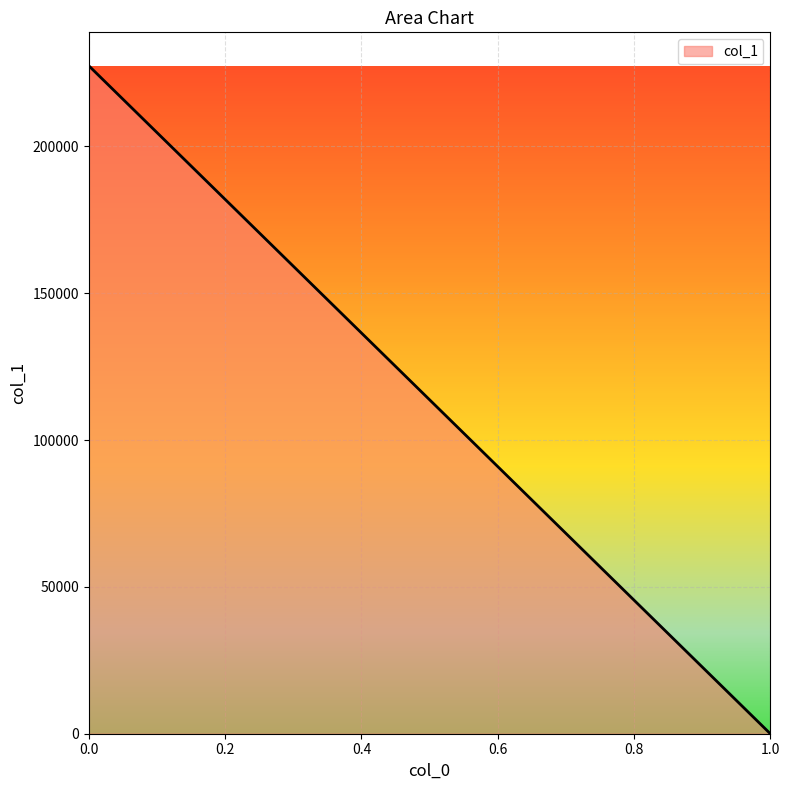

Reading left to right, what are all the values shown in this chart?

0.0=227484.1	1.0=0.0